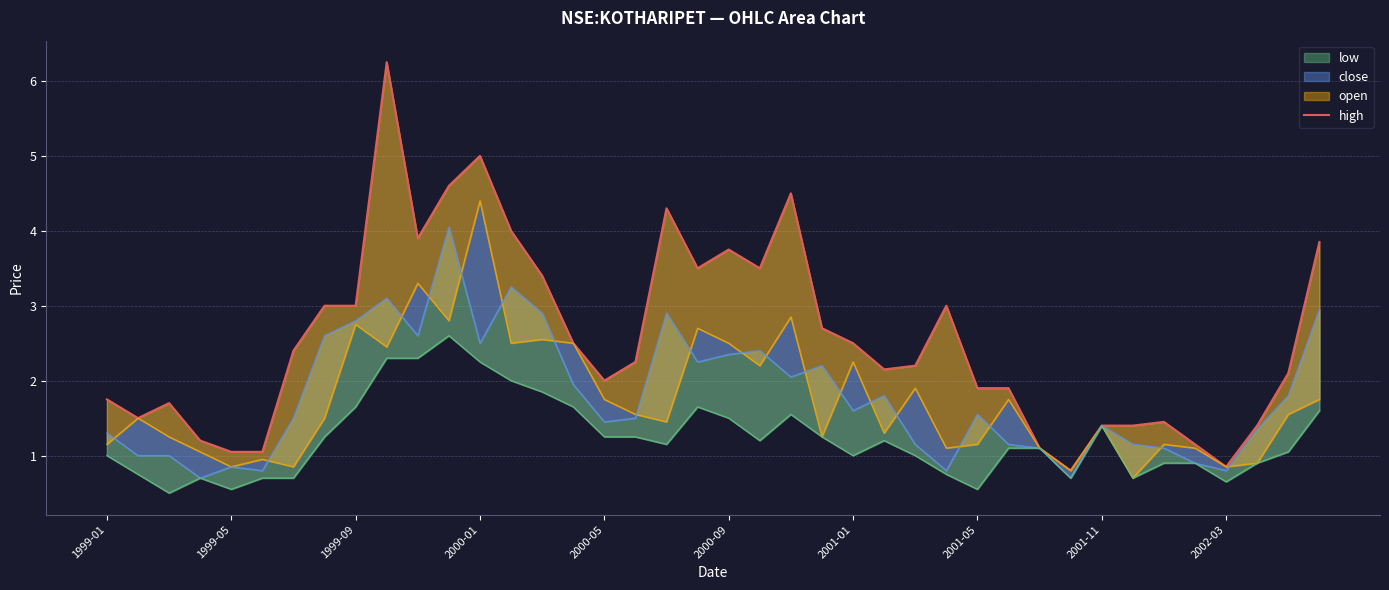

Approximately how many times larger is the value at 1999-05 compared to 37?

1.1